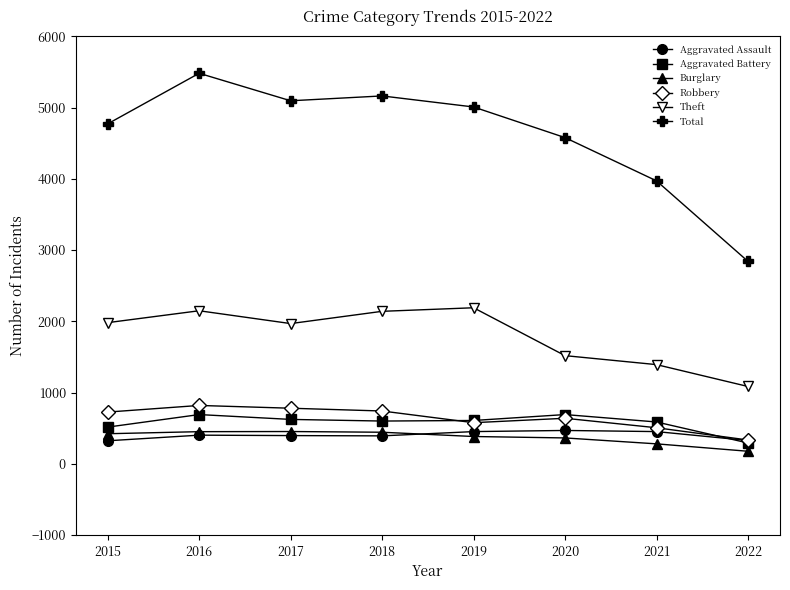

True or false: Aggravated Battery has more than 0 points higher than both neighbors.

True